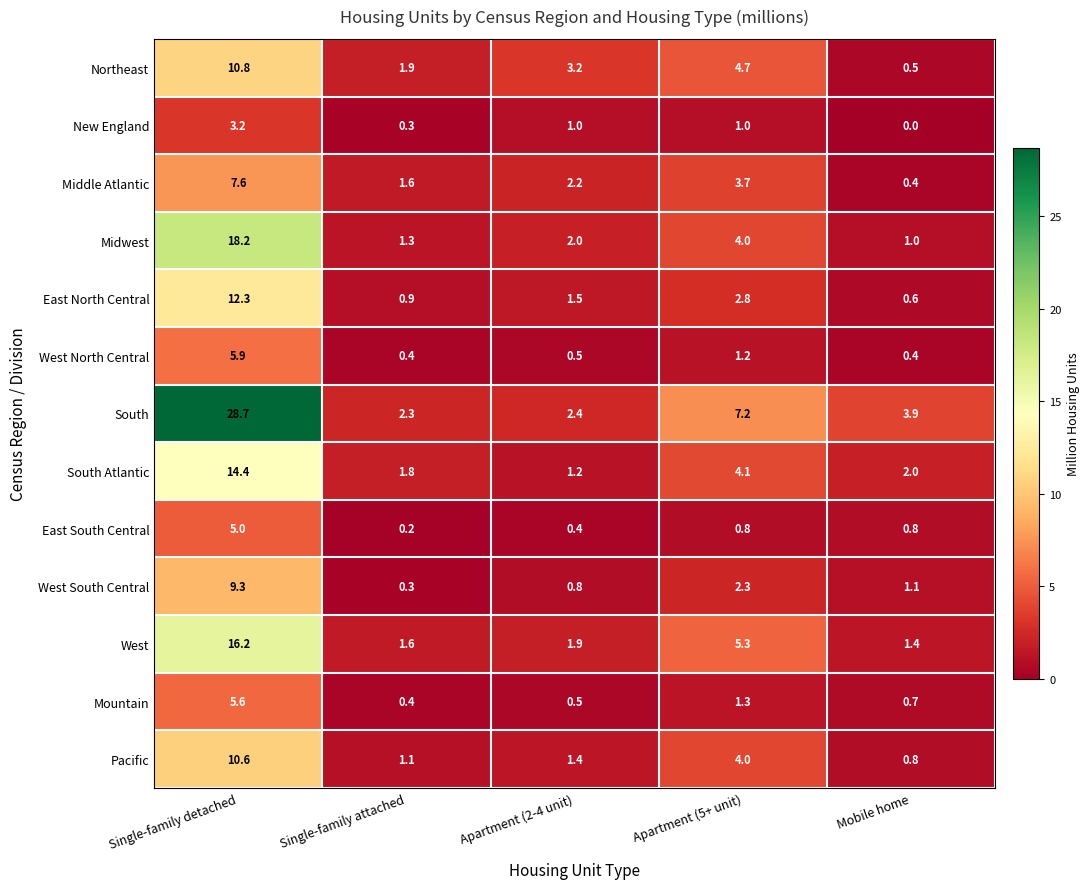

What is the difference between the Mountain values at Mobile home and Single-family attached?

0.3